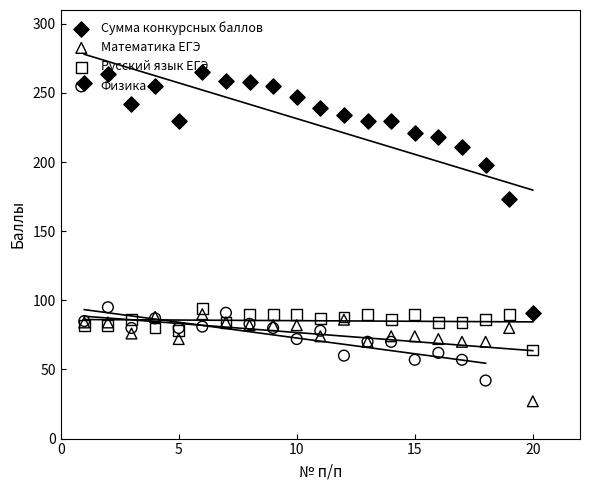

Is the value of Физика at 20 greater than the value of Математика ЕГЭ at 12?

Yes